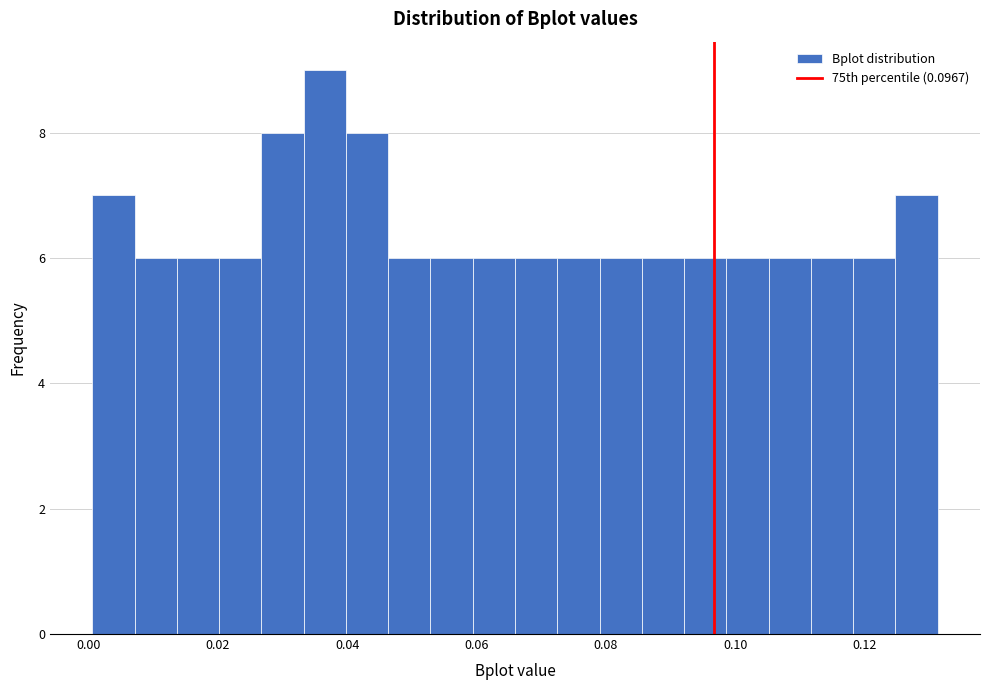

Read against the x-axis, roughly where is the centre of the tallest bar?

0.036